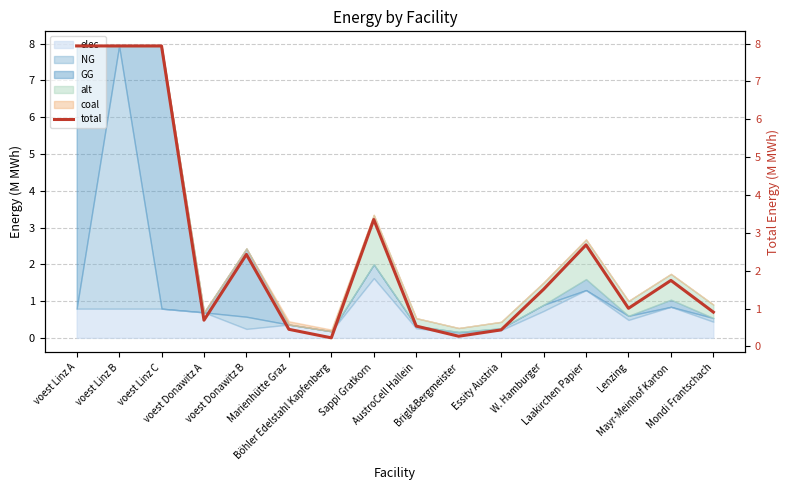

List the labels in order of value, smallest first.

Böhler Edelstahl Kapfenberg, Brigl&Bergmeister, Essity Austria, Marienhütte Graz, AustroCell Hallein, voest Donawitz A, Mondi Frantschach, Lenzing, W. Hamburger, Mayr-Meinhof Karton, voest Donawitz B, Laakirchen Papier, Sappi Gratkorn, voest Linz A, voest Linz B, voest Linz C